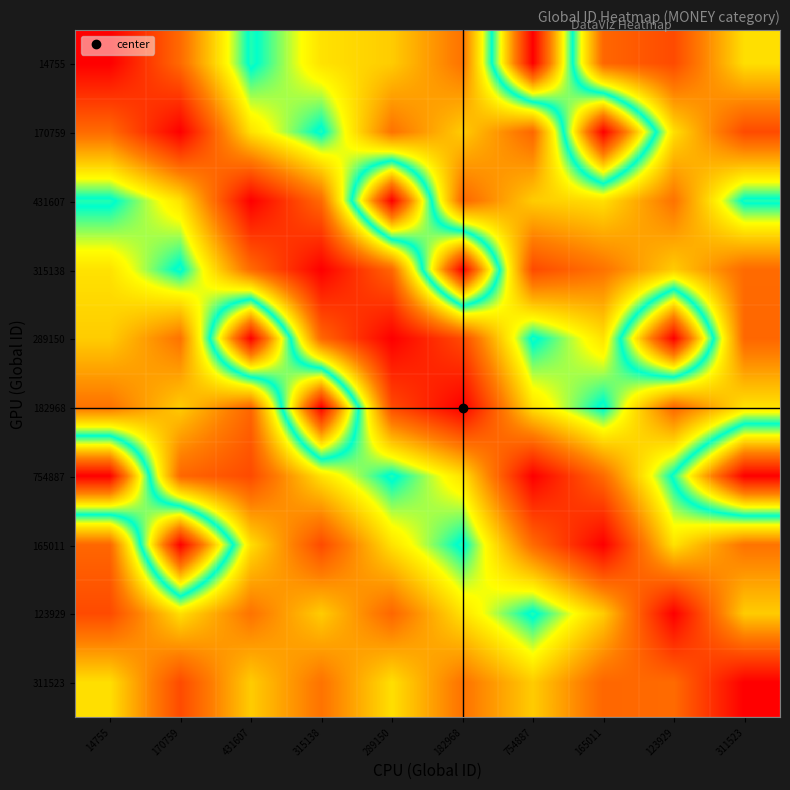

Reading left to right, list all the values displayed in this chart.

14755: 14755=14755	170759=170759	431607=431607	315138=315138	289150=289150	182968=182968	754887=754887	165011=165011	123929=123929	311523=311523
170759: 14755=170759	170759=14755	431607=315138	315138=431607	289150=182968	182968=289150	754887=165011	165011=754887	123929=311523	311523=123929
431607: 14755=431607	170759=315138	431607=14755	315138=170759	289150=754887	182968=165011	754887=289150	165011=311523	123929=182968	311523=431607
315138: 14755=315138	170759=431607	431607=170759	315138=14755	289150=165011	182968=754887	754887=123929	165011=182968	123929=289150	311523=170759
289150: 14755=289150	170759=182968	431607=754887	315138=165011	289150=14755	182968=123929	754887=431607	165011=315138	123929=754887	311523=165011
182968: 14755=182968	170759=289150	431607=165011	315138=754887	289150=123929	182968=14755	754887=315138	165011=431607	123929=165011	311523=315138
754887: 14755=754887	170759=165011	431607=123929	315138=315138	289150=431607	182968=315138	754887=14755	165011=170759	123929=431607	311523=754887
165011: 14755=165011	170759=754887	431607=311523	315138=123929	289150=315138	182968=431607	754887=170759	165011=14755	123929=315138	311523=182968
123929: 14755=123929	170759=311523	431607=182968	315138=289150	289150=165011	182968=315138	754887=431607	165011=289150	123929=14755	311523=289150
311523: 14755=311523	170759=123929	431607=289150	315138=182968	289150=311523	182968=182968	754887=289150	165011=165011	123929=170759	311523=14755